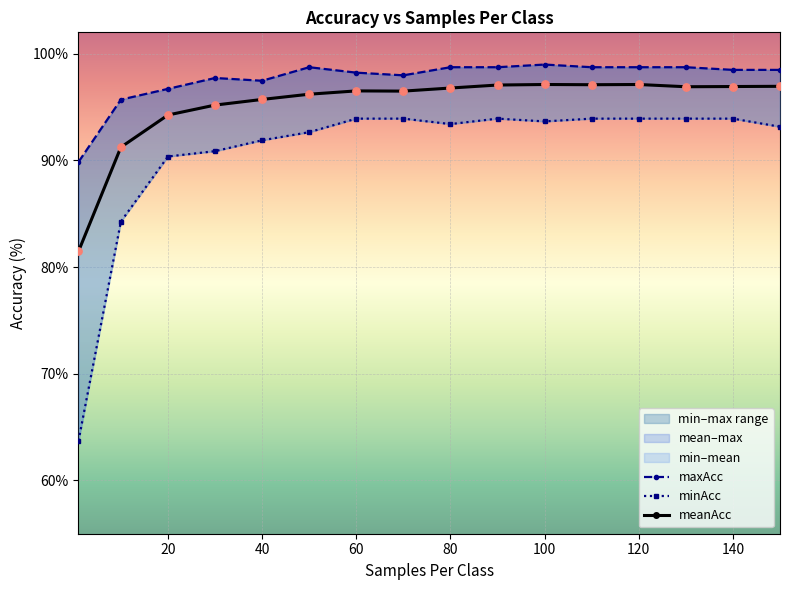

At how many categories does at least one series exceed 84?

16